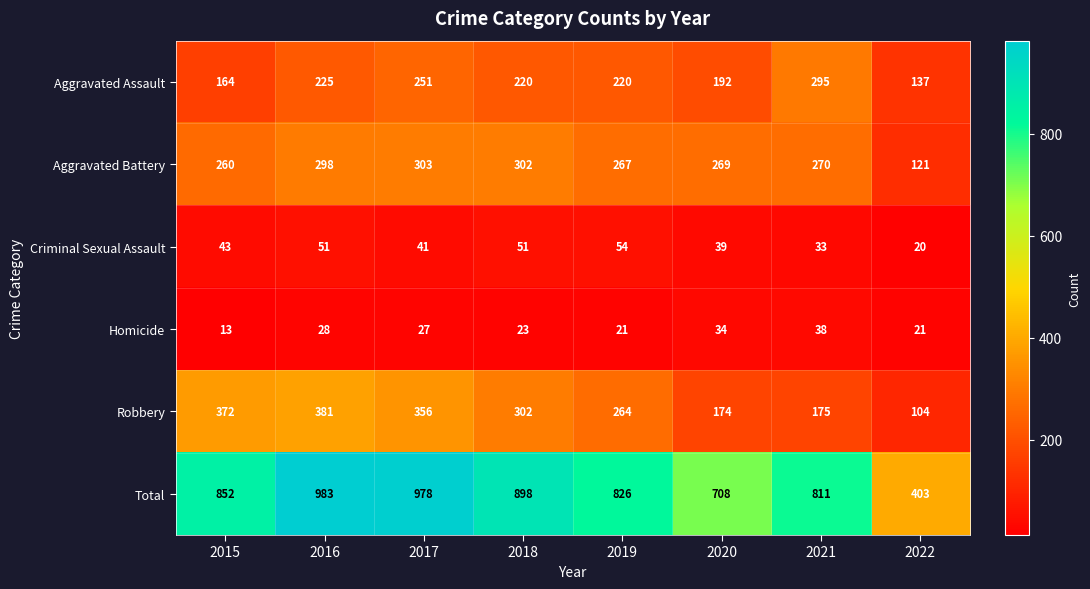

What is the difference between the second highest and second lowest values in the Total series?

270